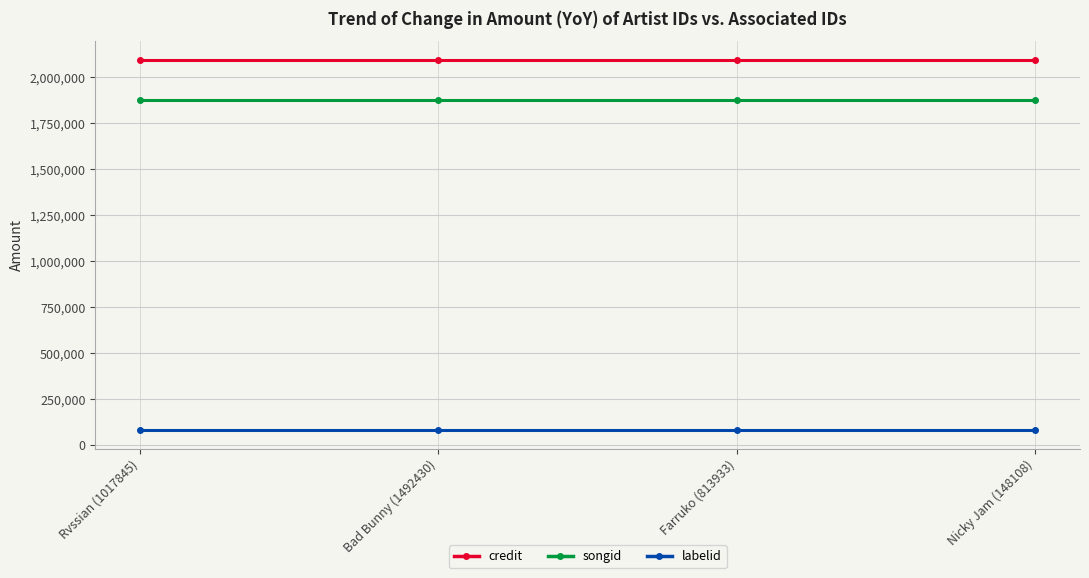

What is the spread (max minus min) of values at Rvssian (1017845)?

2014298